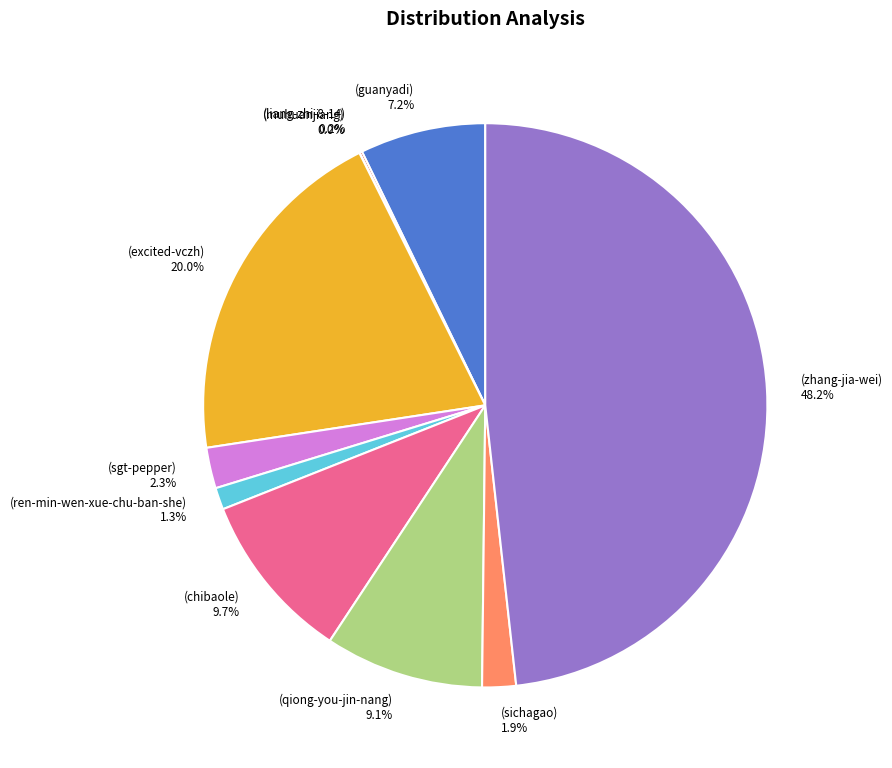

Is there a majority slice in this chart?

No